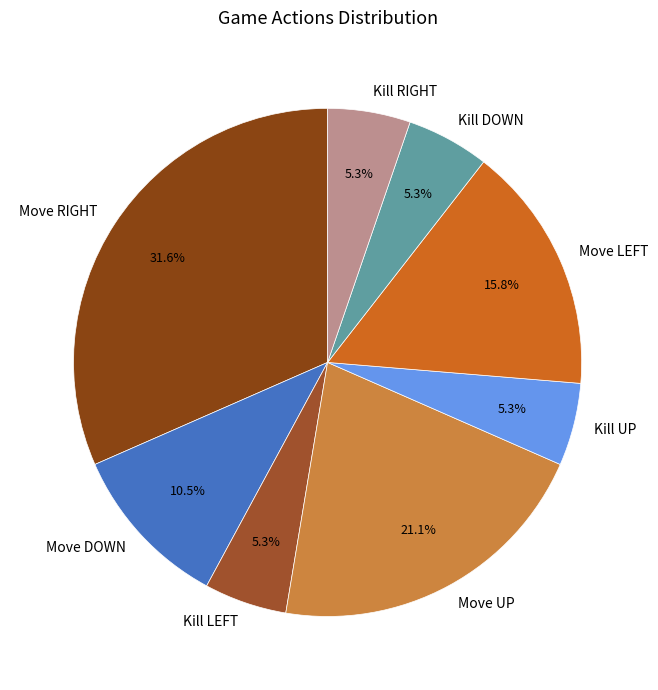

Which category has the biggest portion of the pie?

Move RIGHT